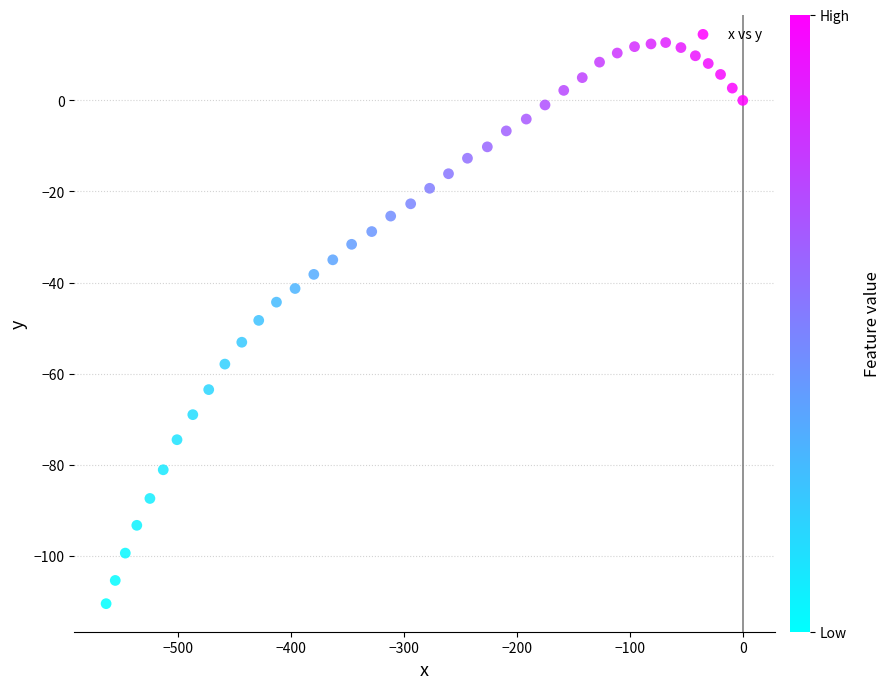

What is the range of Y values (max minus min)?

123.2